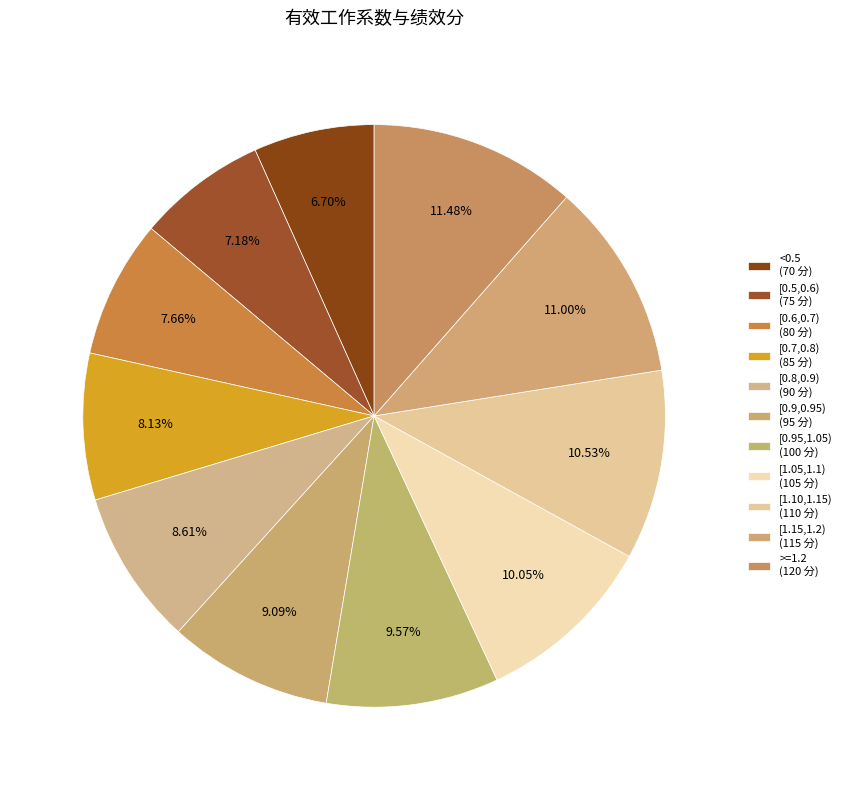

Rank the categories by value from lowest to highest.

<0.5, [0.5,0.6), [0.6,0.7), [0.7,0.8), [0.8,0.9), [0.9,0.95), [0.95,1.05), [1.05,1.1), [1.10,1.15), [1.15,1.2), >=1.2